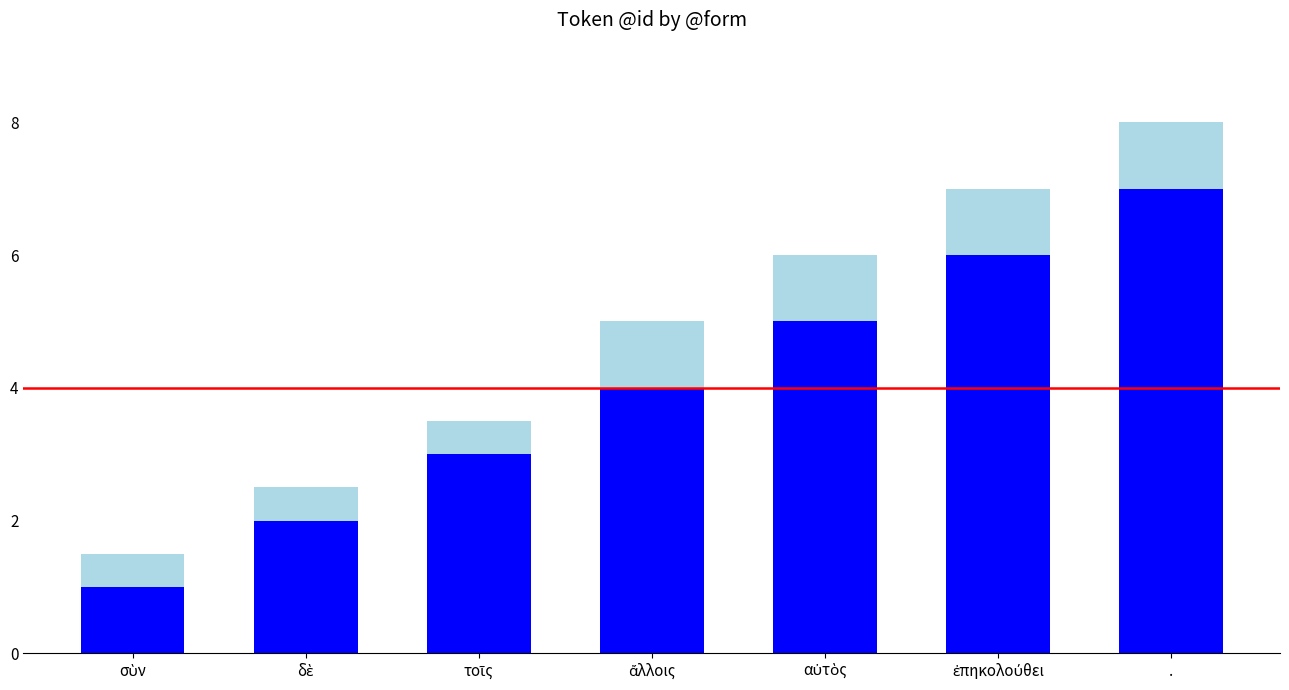

What is the total value across all series at .?

8.0